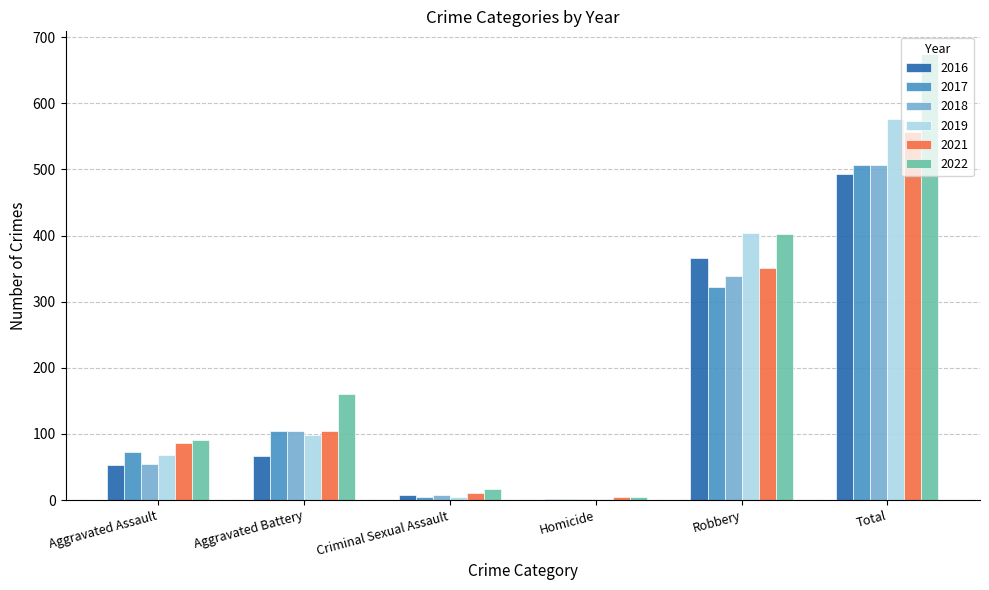

What are all the series names shown in the legend?

2016, 2017, 2018, 2019, 2021, 2022